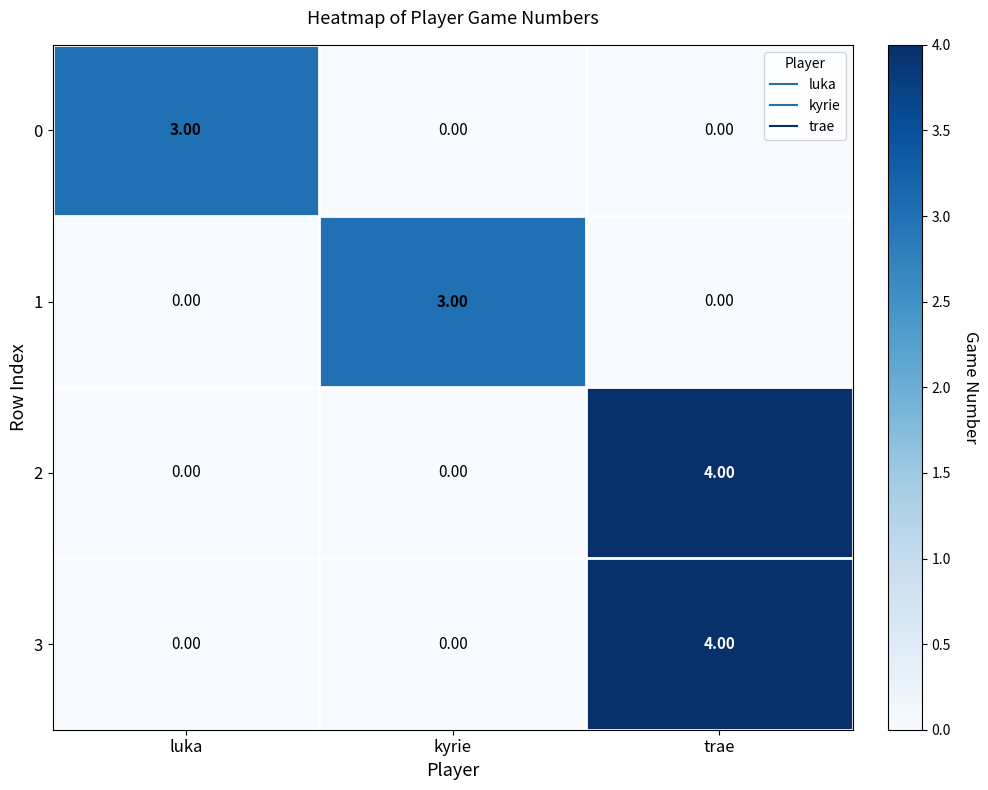

What is the difference between the highest and lowest values at trae?

4